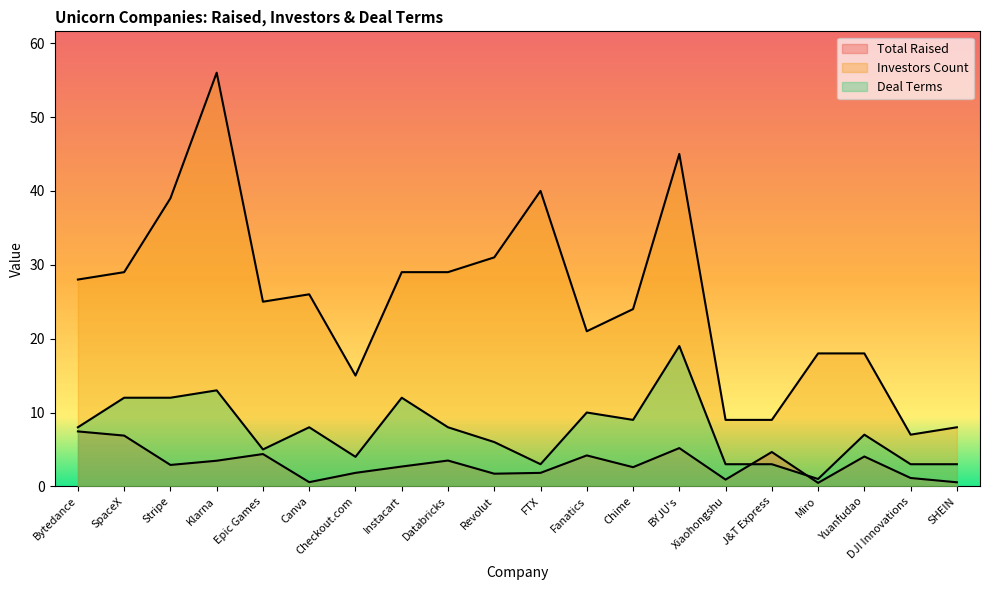

True or false: Deal Terms and Investors Count intersect in this chart.

False